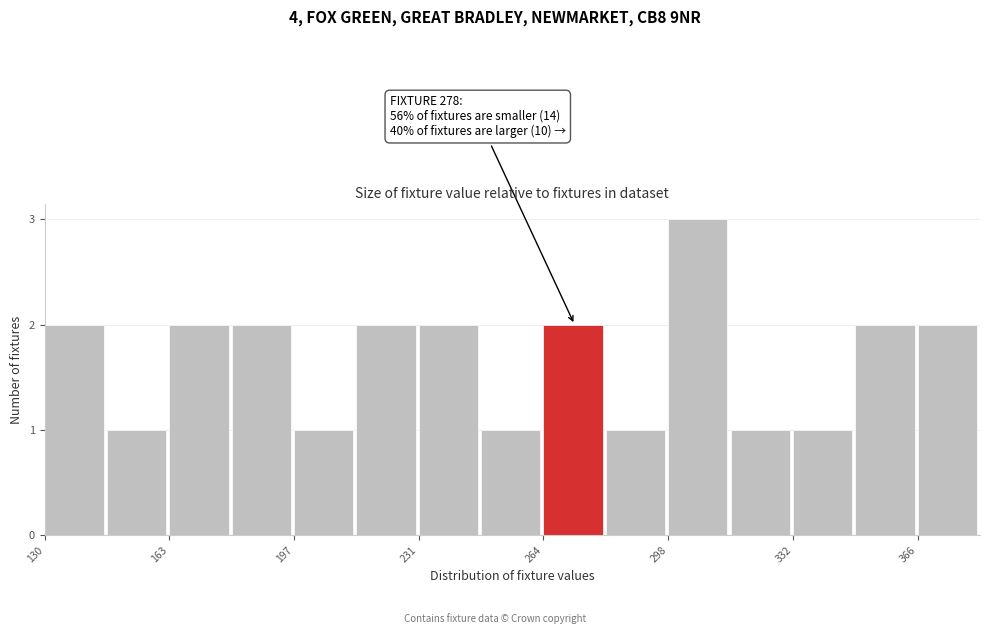

Around what value on the x-axis is the tallest bar? Give the approximate position of its centre, as read against the axis.

305